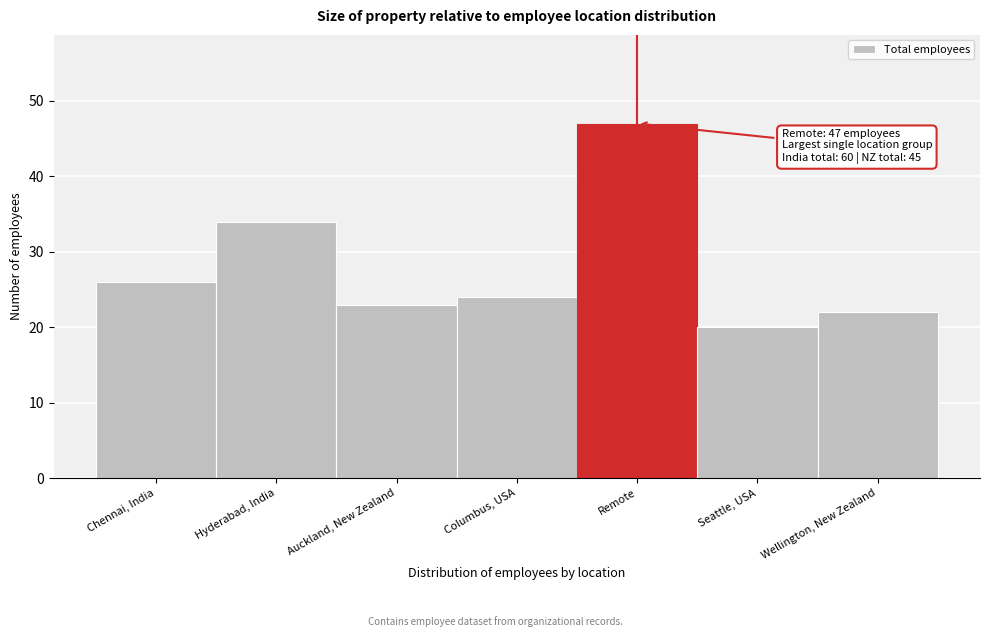

Reading left to right, list all the values displayed in this chart.

Chennai, India=26	Hyderabad, India=34	Auckland, New Zealand=23	Columbus, USA=24	Remote=47	Seattle, USA=20	Wellington, New Zealand=22